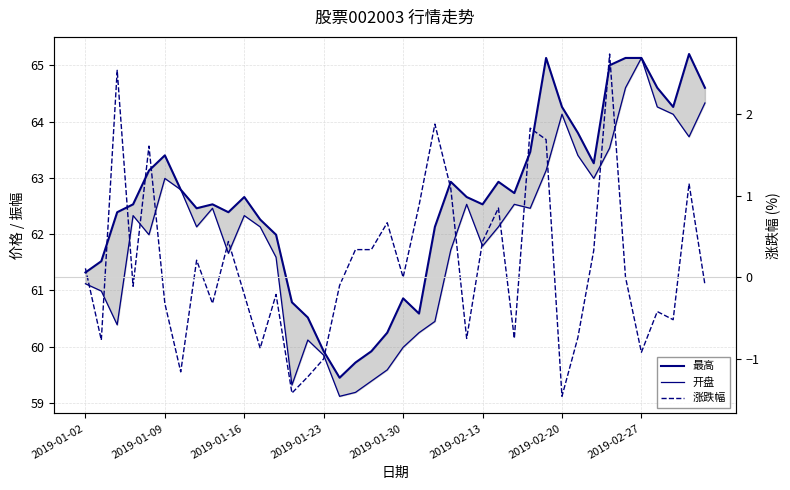

True or false: 涨跌幅 and 最高 cross at least once.

False